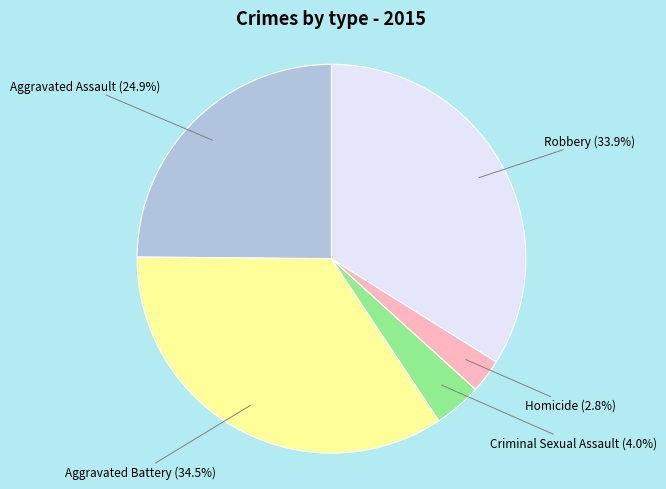

Is there a majority slice in this chart?

No